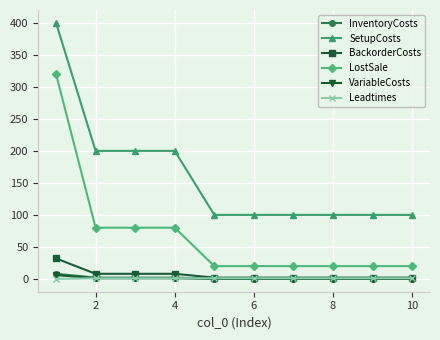

Which series has the largest total across all categories?

SetupCosts